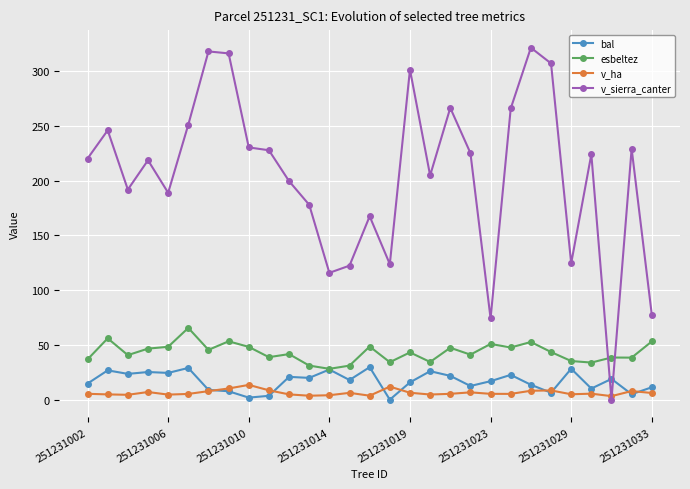

How many distinct data groups are displayed?

4